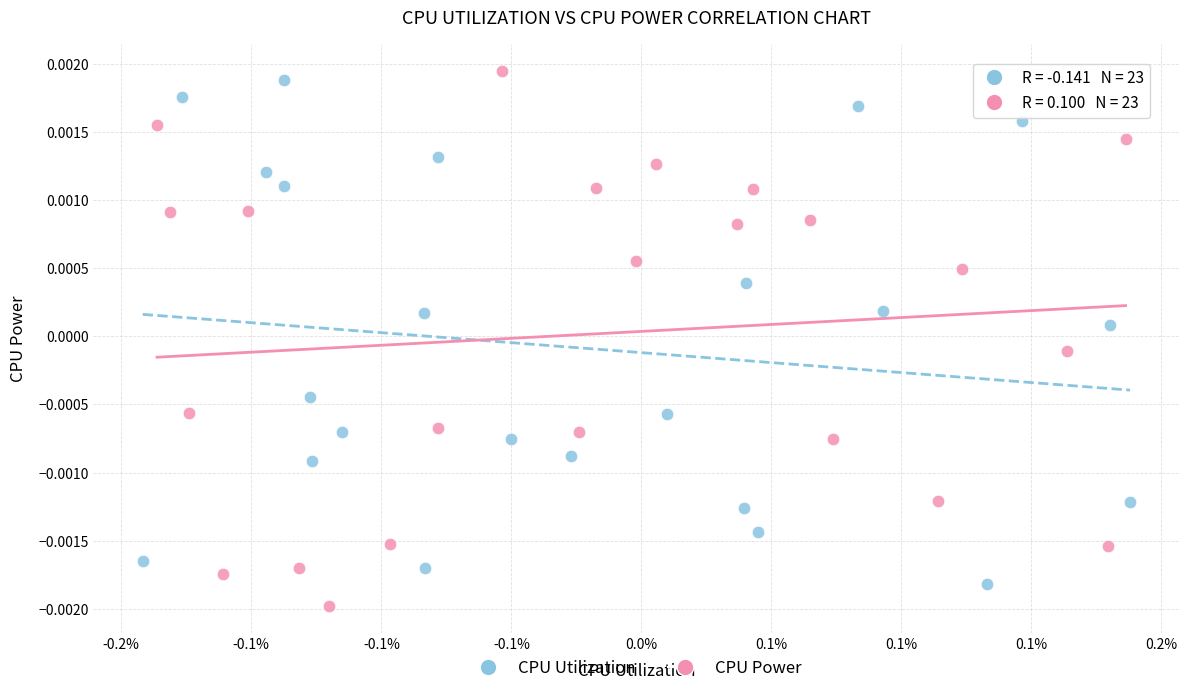

Which series reaches the maximum Y coordinate?

CPU Power